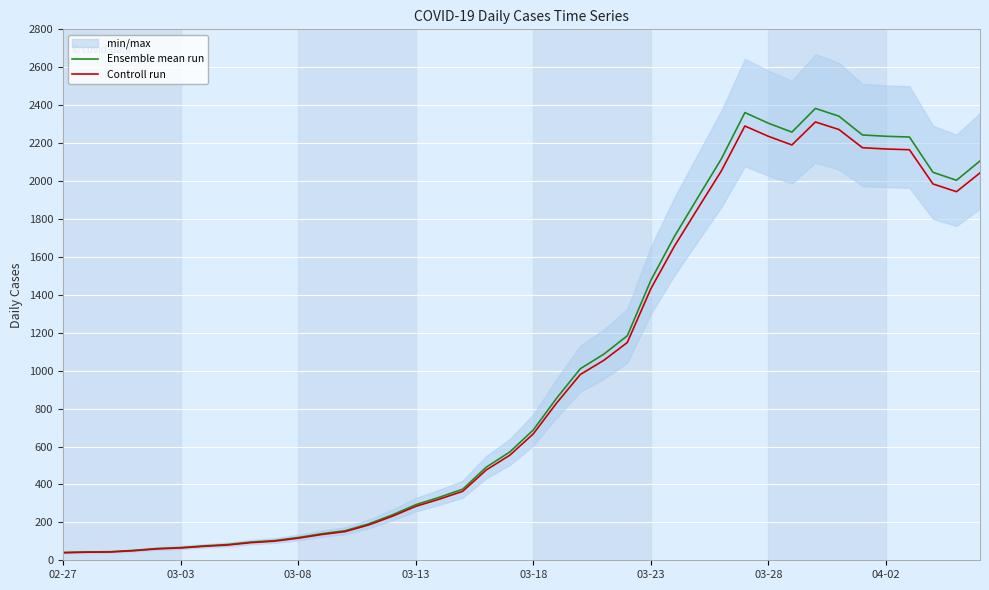

How many categories are shown in the chart?

40